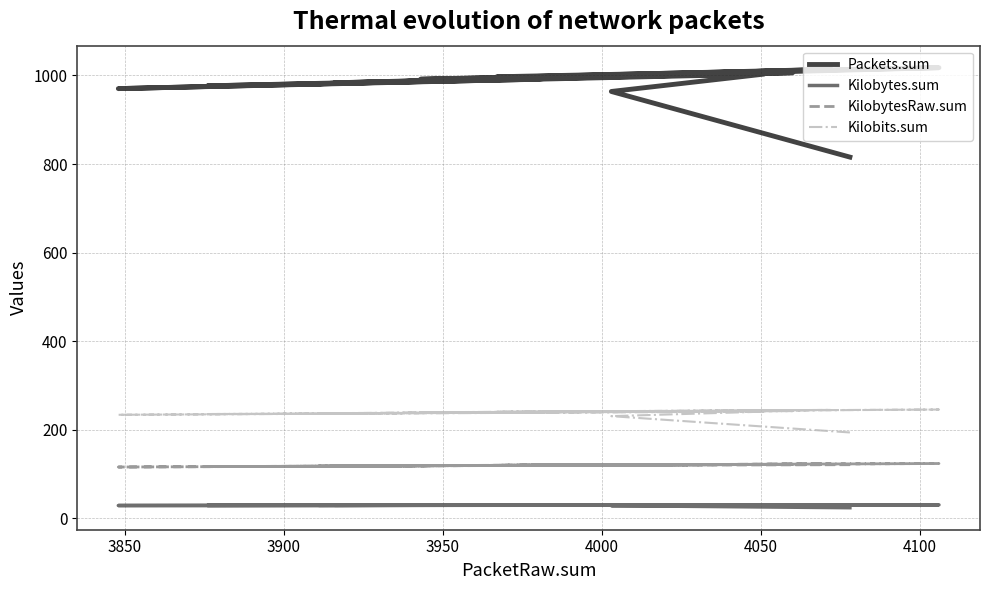

True or false: Packets.sum and Kilobytes.sum intersect in this chart.

False